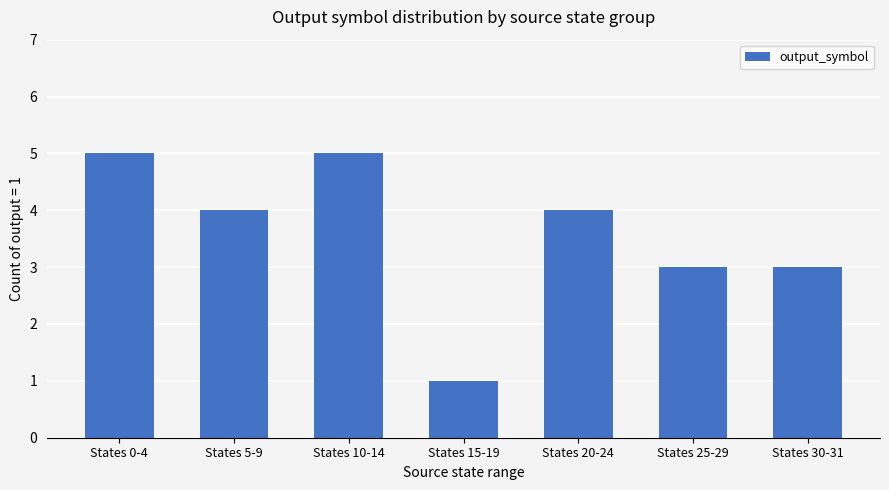

Count the values in the range 3 to 5.

6